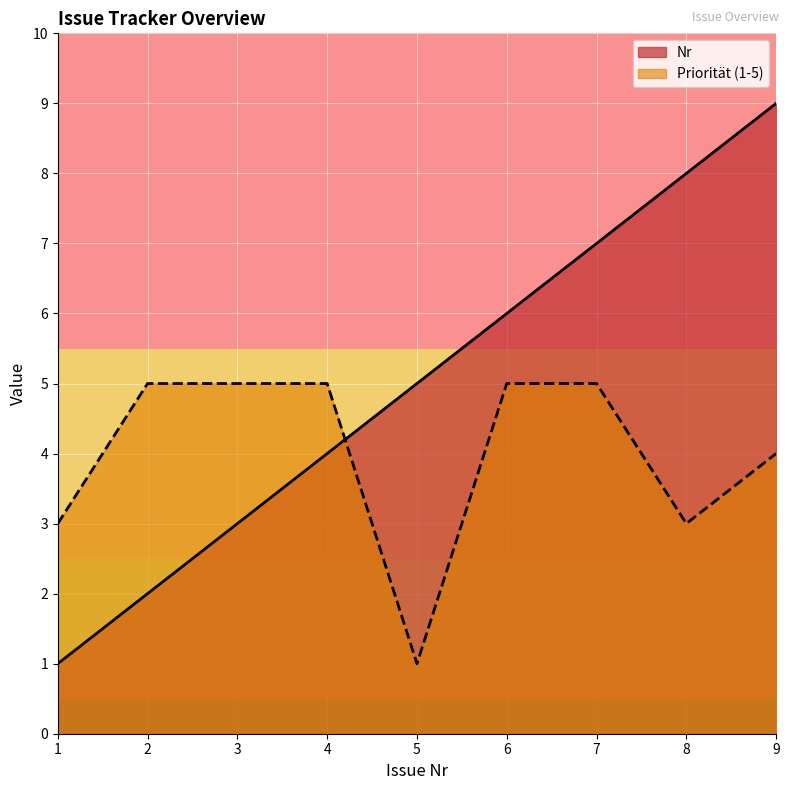

Between 4 and 7, which series saw the biggest shift?

Nr